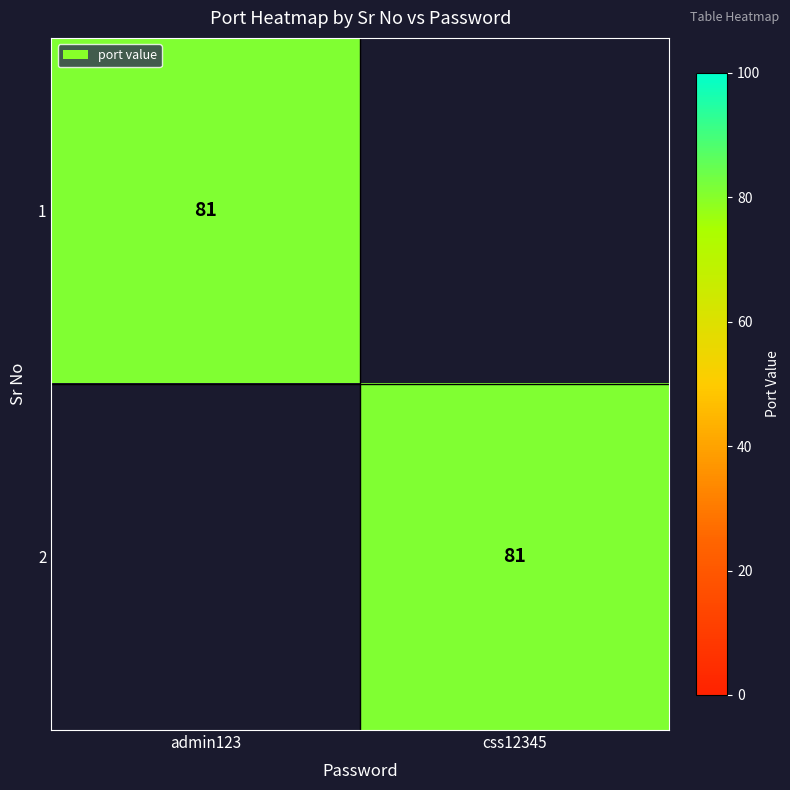

The 1 series shows 81 at admin123. True or false?

True